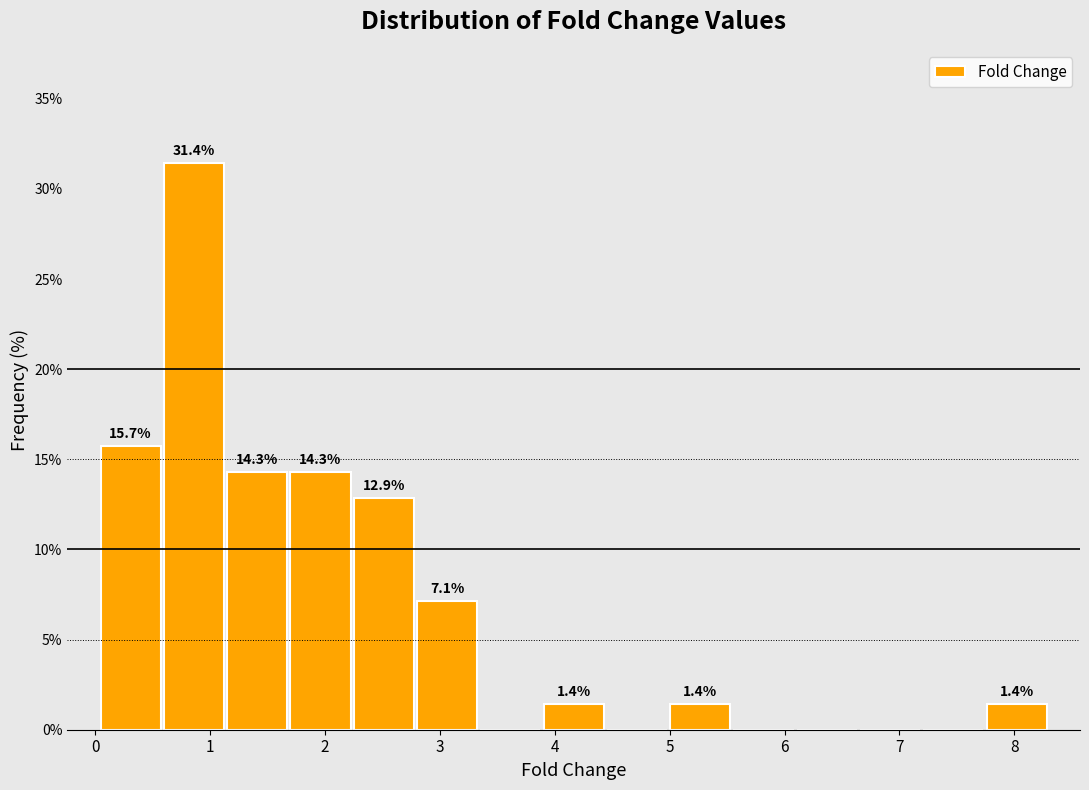

Over which range of the x-axis is the bar tallest?

0.6 to 1.1